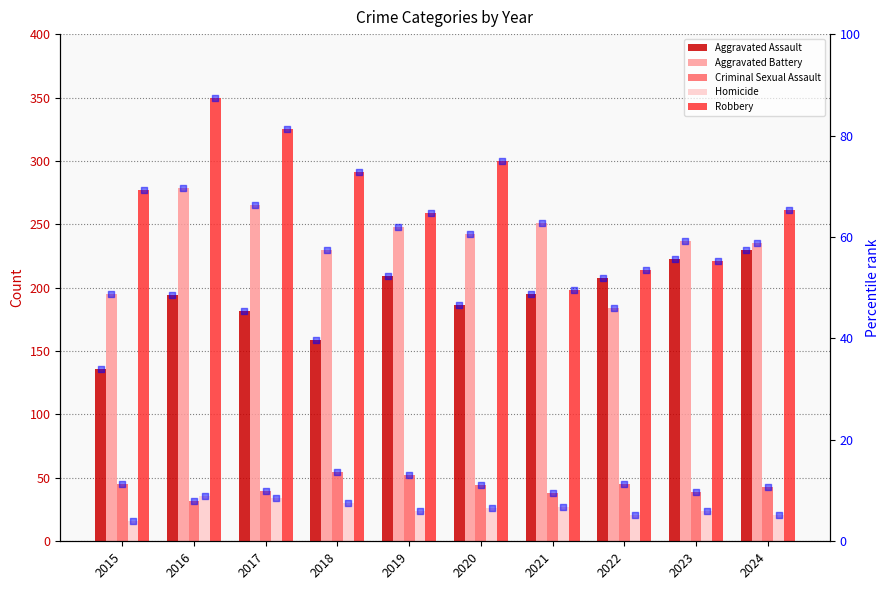

Which series contains the highest Y value?

Robbery